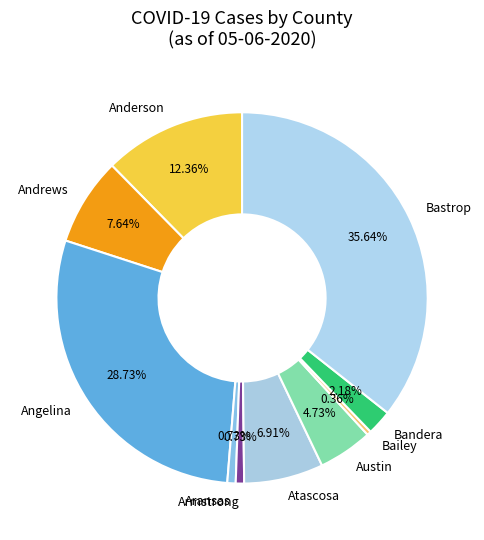

To the nearest percent, what is the average slice percentage?

10%